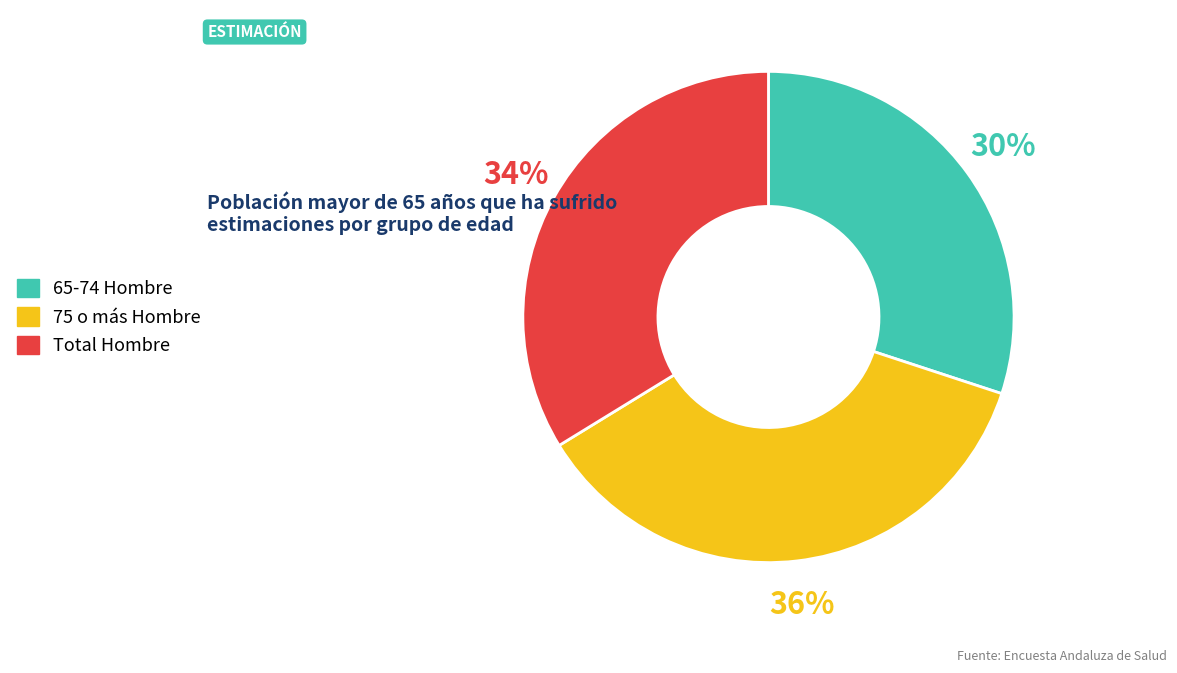

What is the smallest slice in the pie chart?

65-74 Hombre